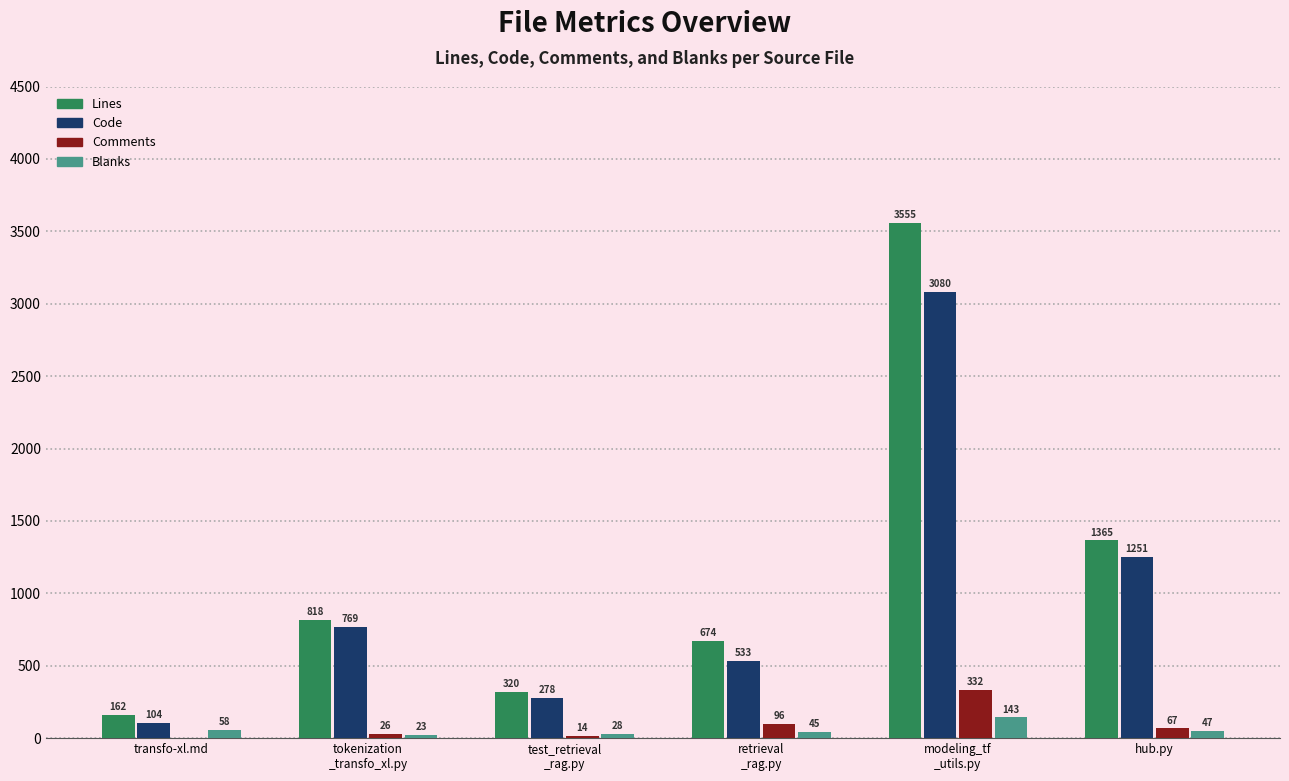

Are the bars horizontal?

No